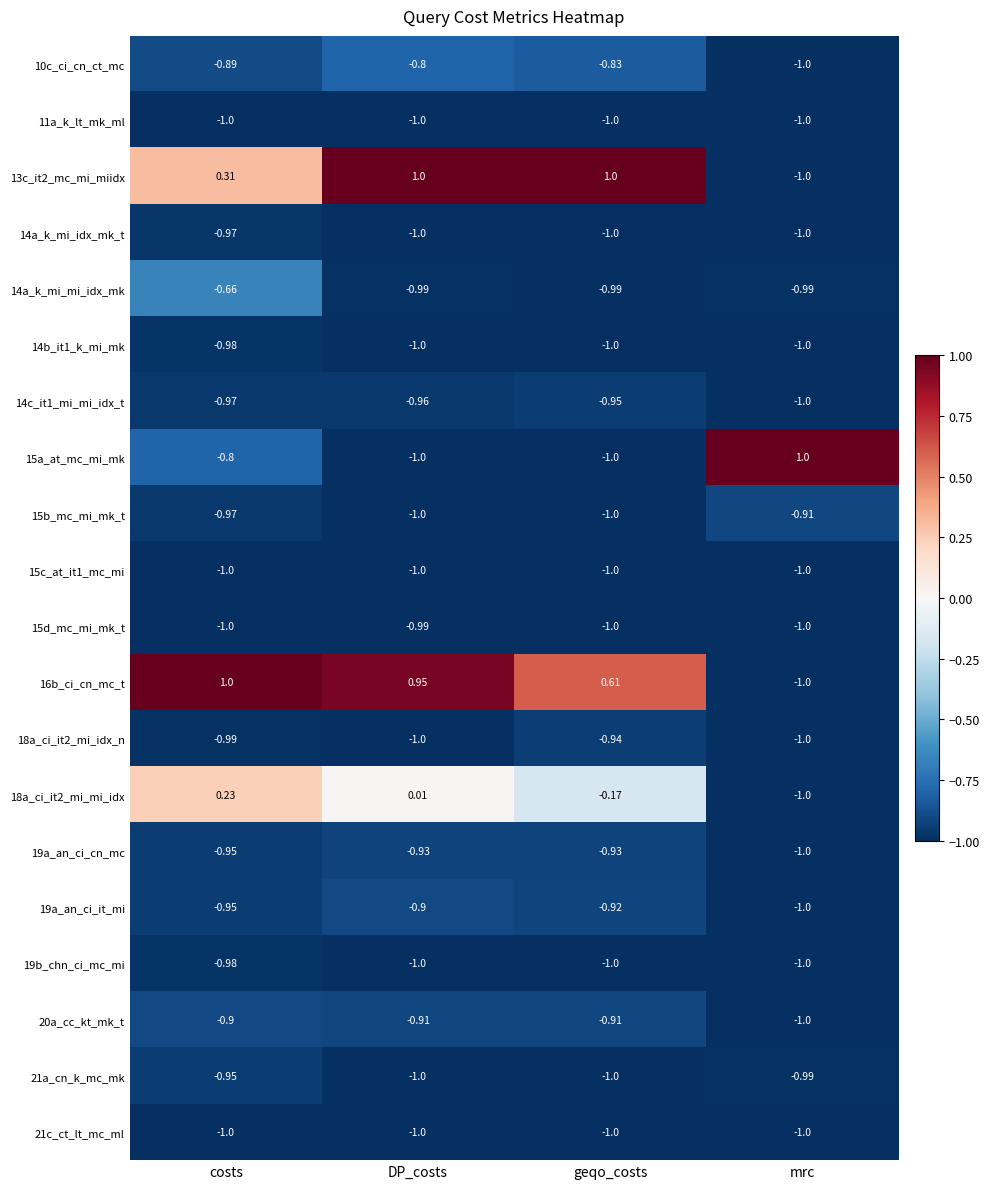

At which category is the sum across all series the highest?

costs